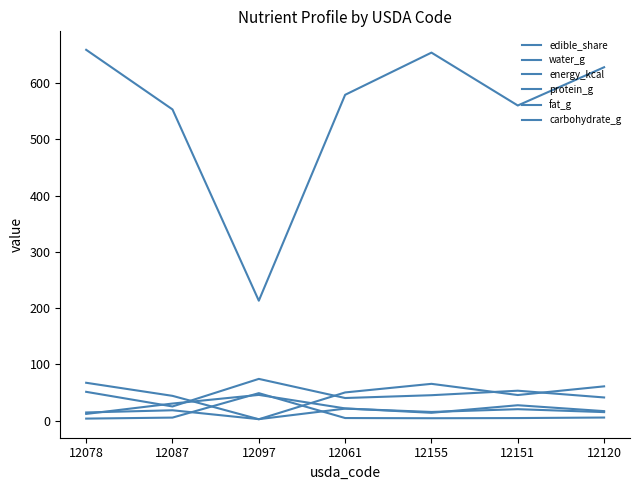

List the labels in order of energy_kcal value, smallest first.

12097, 12087, 12151, 12061, 12120, 12155, 12078